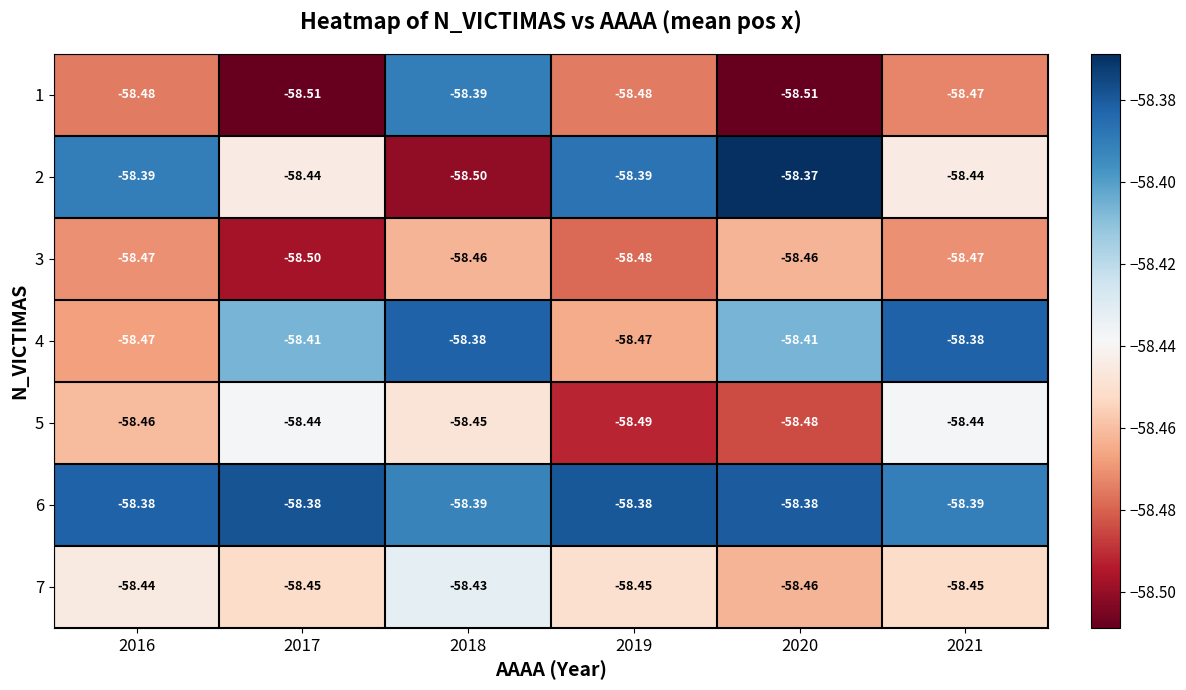

Is the value of 2 at 2018 greater than the value of 6 at 2016?

No